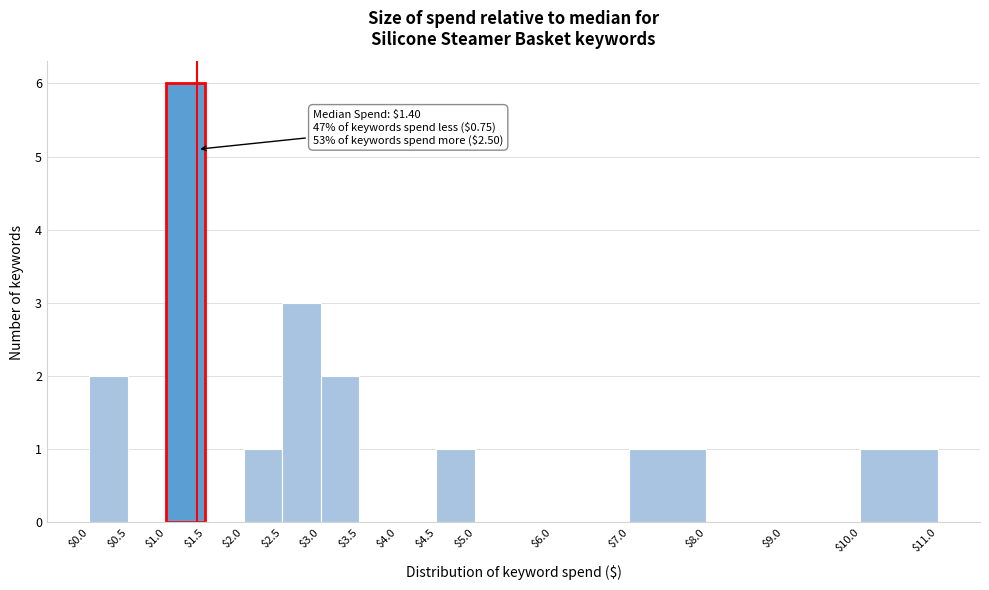

Over which range of the x-axis is the bar tallest?

$1.0 to $1.5